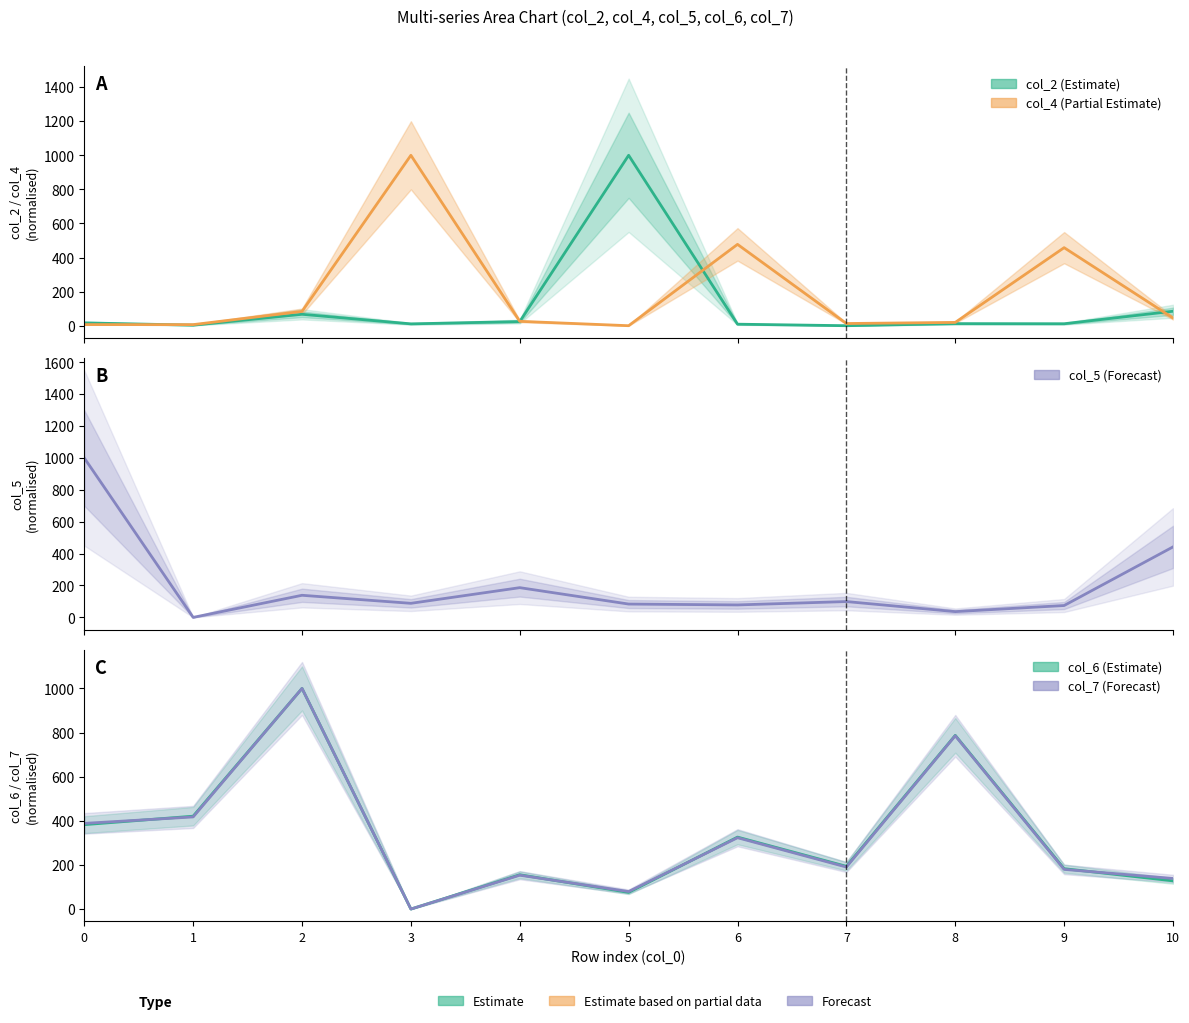

At which category does col_6 reach its first local valley?

3